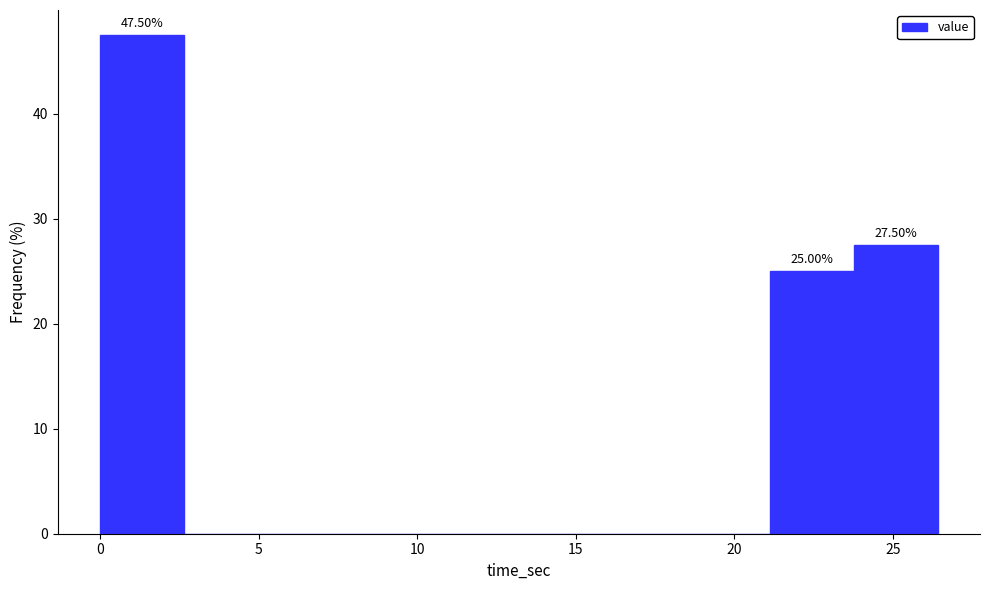

Over which range of the x-axis is the bar tallest?

0.0 to 2.5